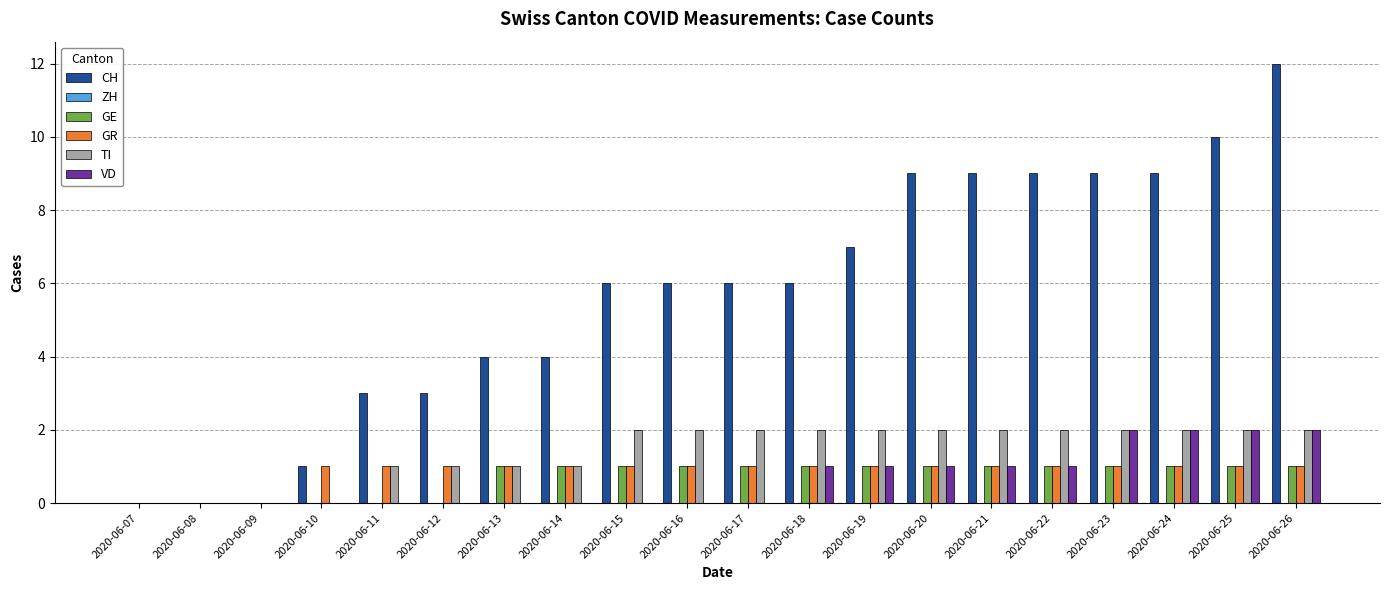

Count the number of data series in this chart.

5